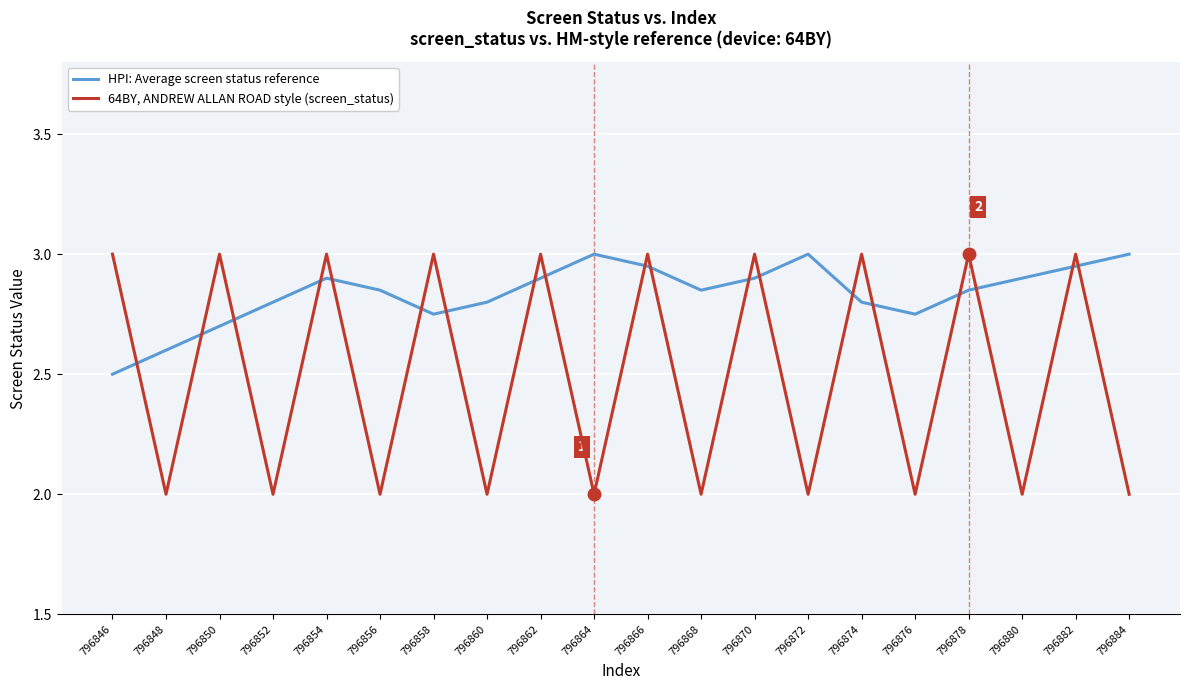

True or false: HPI: Average screen status reference and 64BY, ANDREW ALLAN ROAD style (screen_status) cross at least once.

True